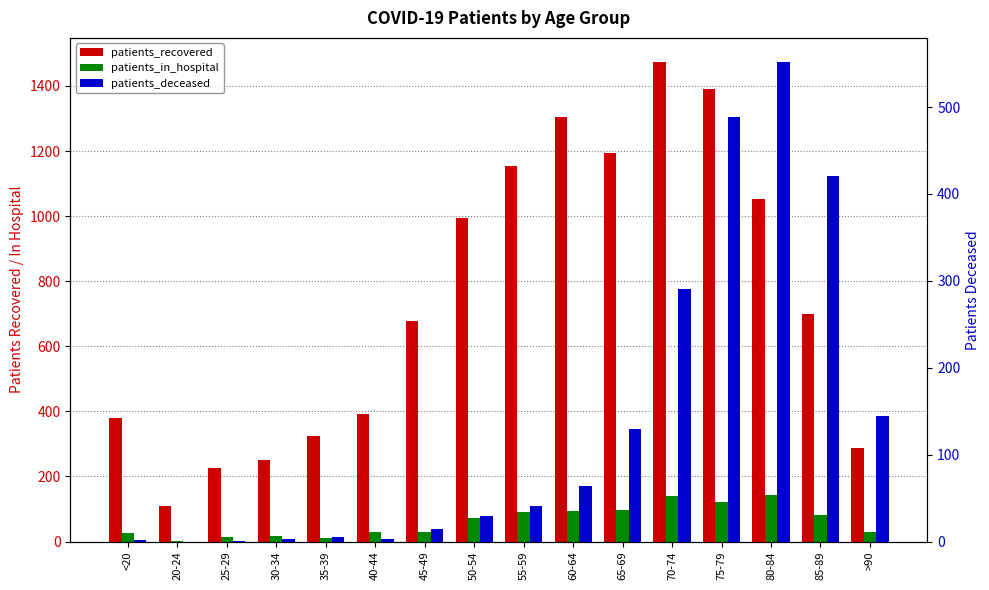

Is it true that patients_in_hospital equals 16 at 30-34?

True